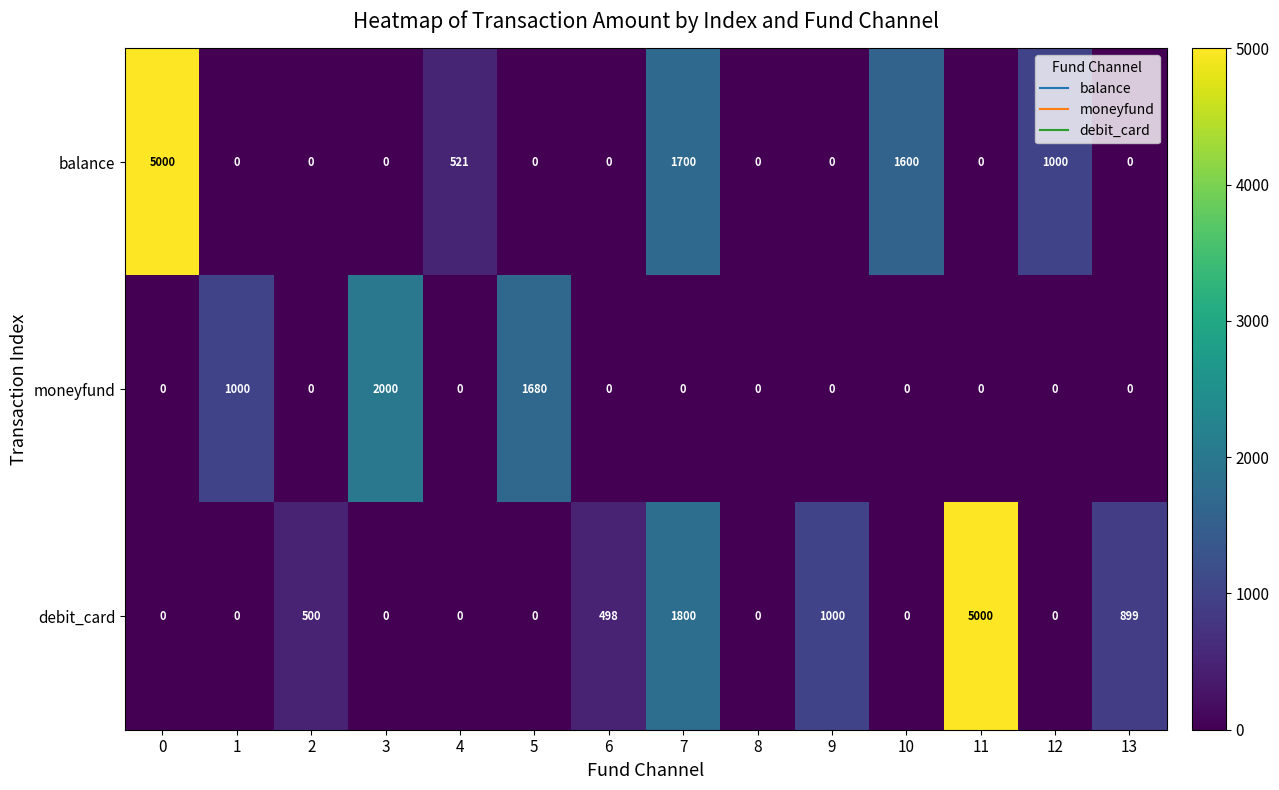

Between 0 and 2, which series saw the biggest shift?

balance